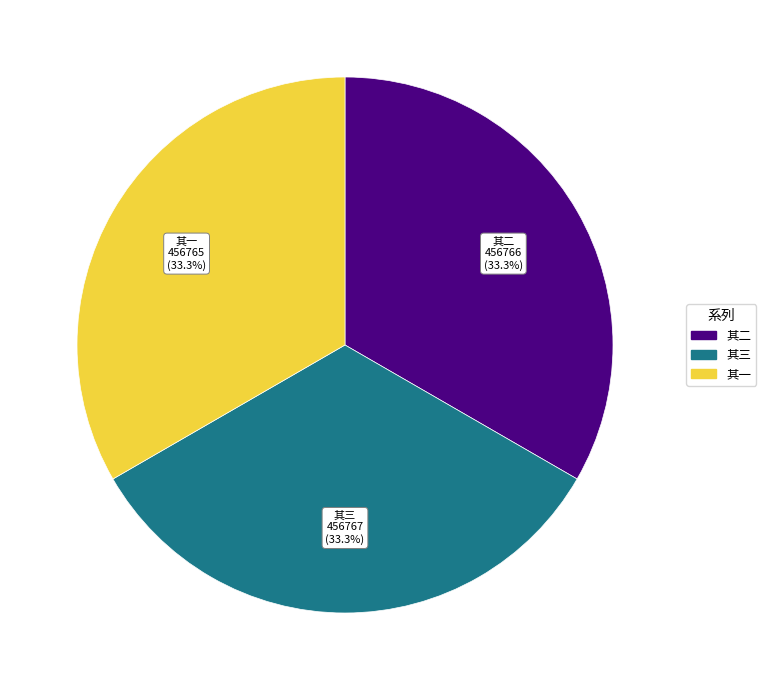

Is there a majority slice in this chart?

No